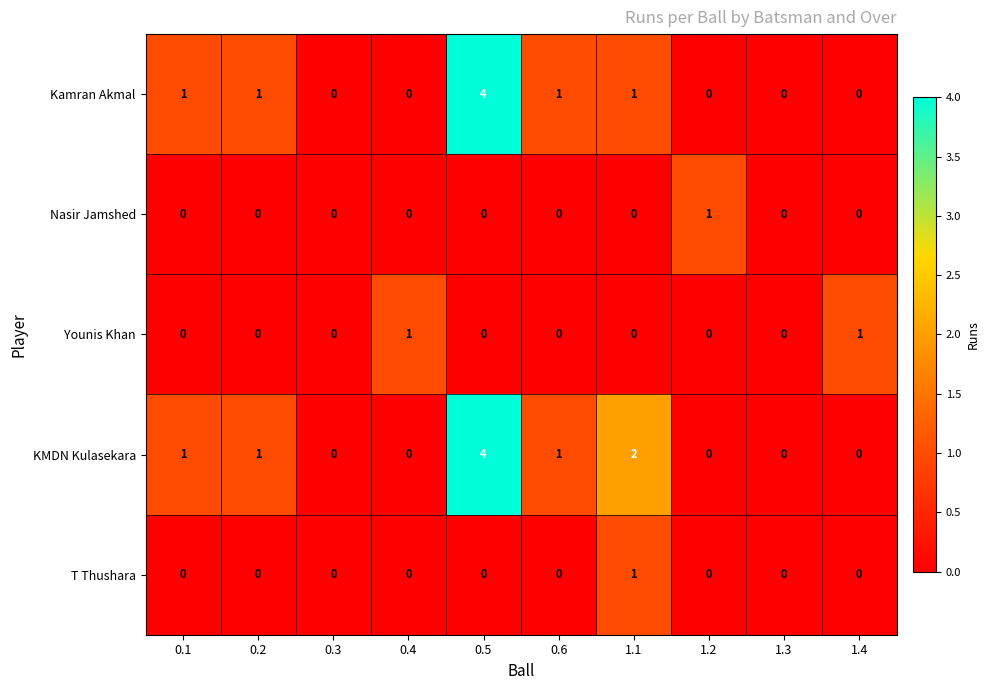

True or false: Nasir Jamshed has a value of 0 at 0.3.

True